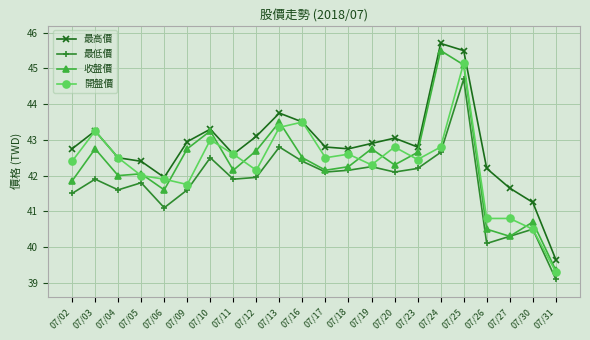

What is the spread (max minus min) of values at 07/26?

2.1